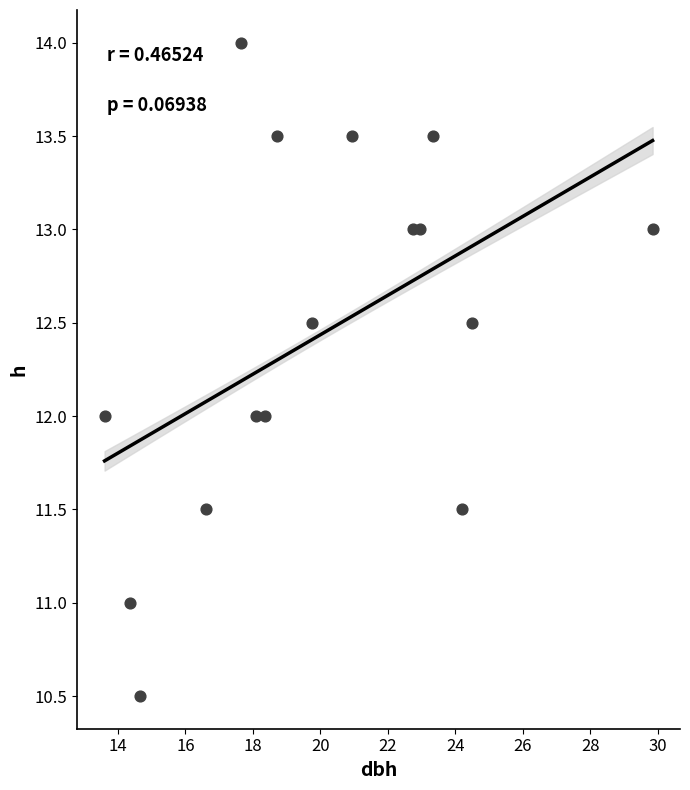

What is the range of X values (max minus min)?

16.2